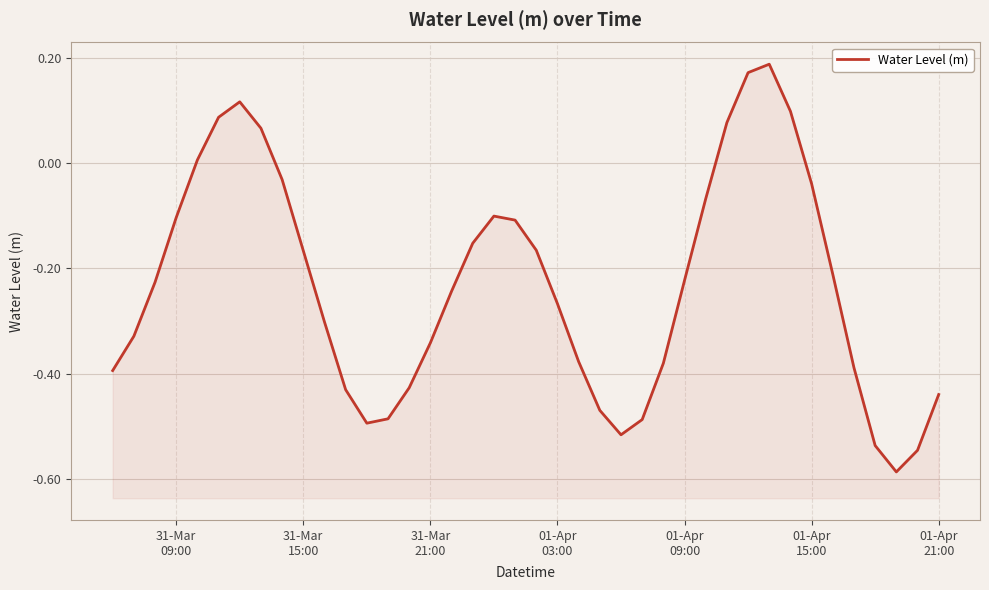

How many lines are shown in the chart?

1